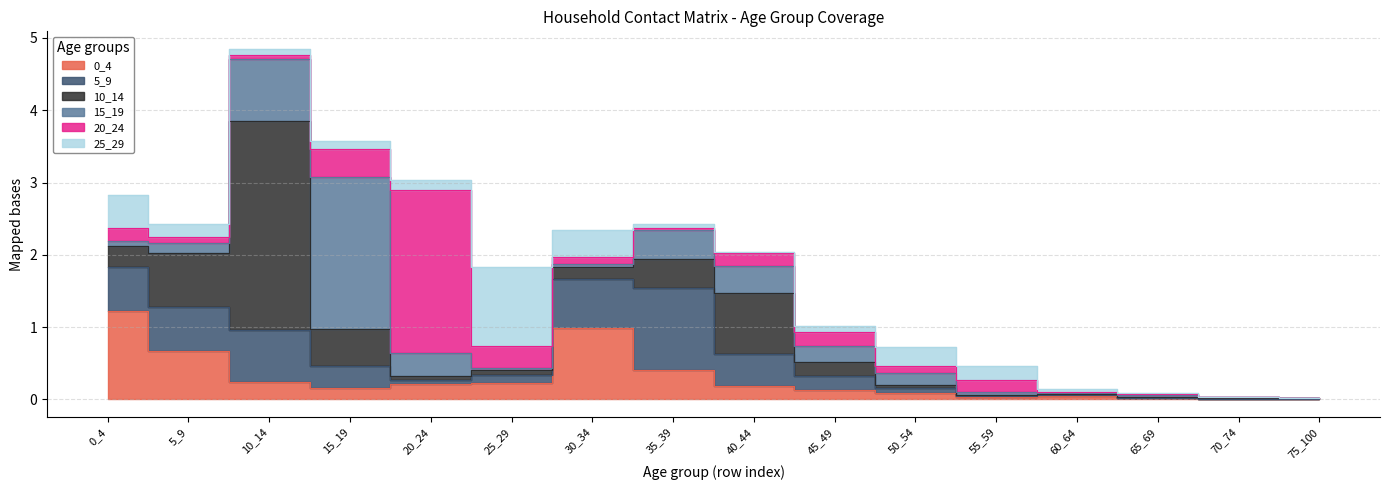

In 20_24, how many points are higher than both neighbors (excluding endpoints)?

4